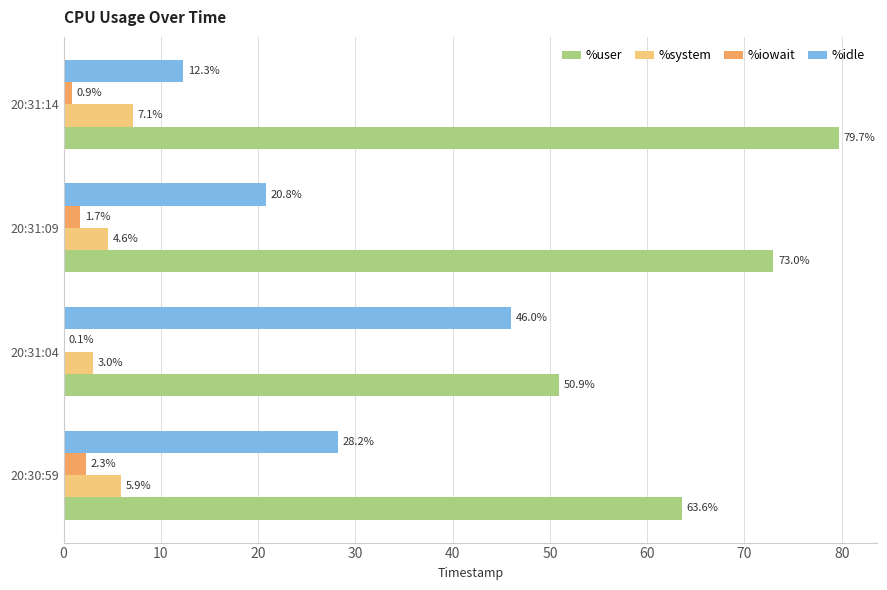

Count the number of categories in the chart.

4